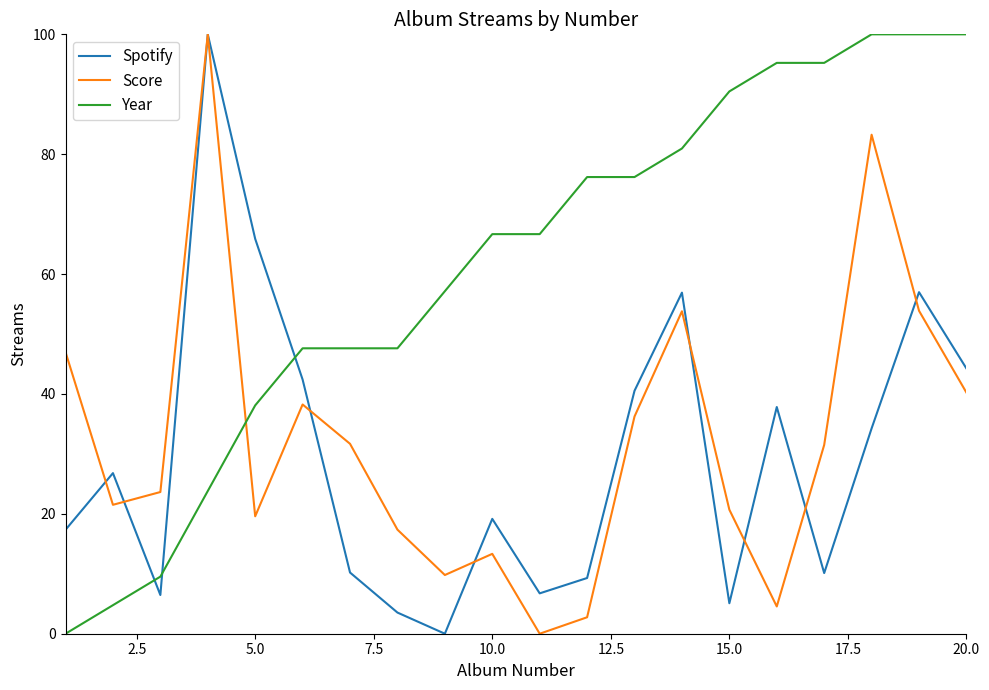

What is the maximum value shown in the chart?

100.0